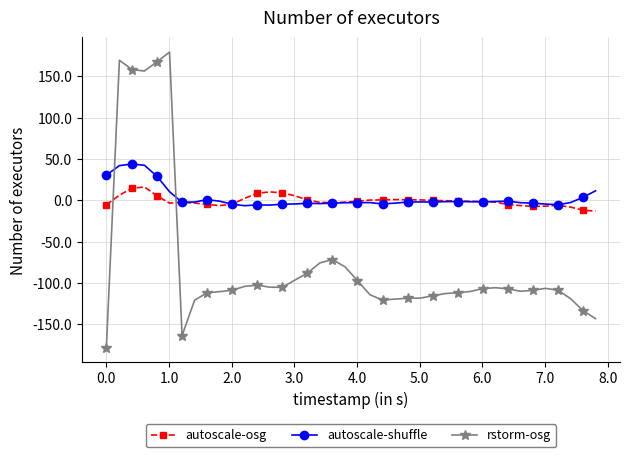

What is the value of the rstorm-osg point at the 24th from the left?

-119.5